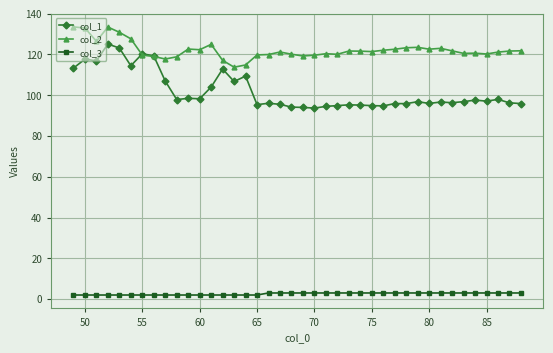

At how many categories does at least one series exceed 84?

40